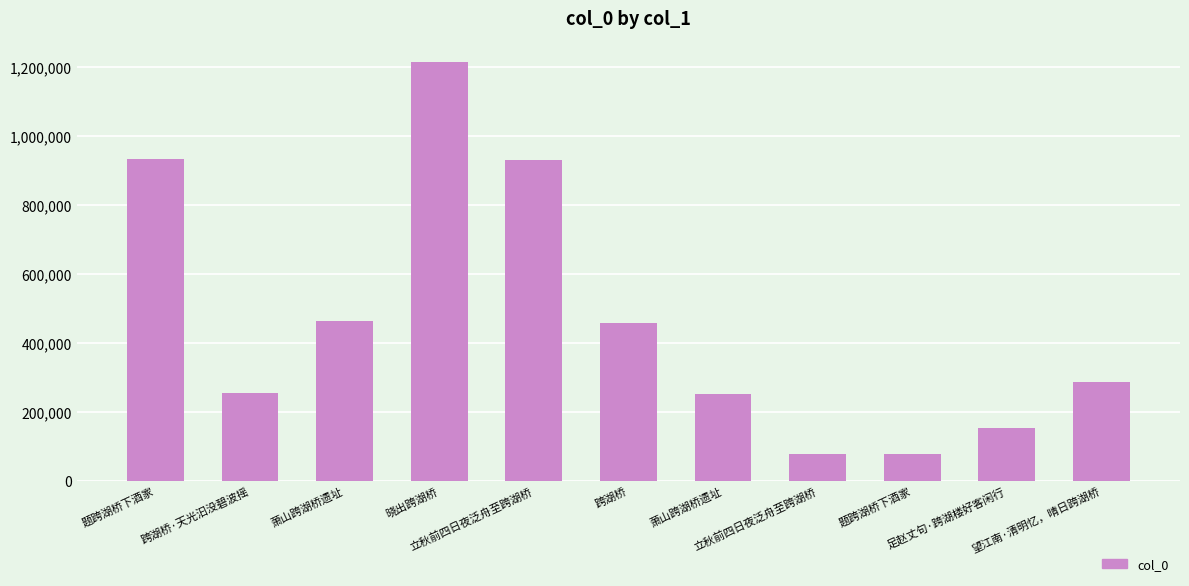

How many distinct data groups are displayed?

1